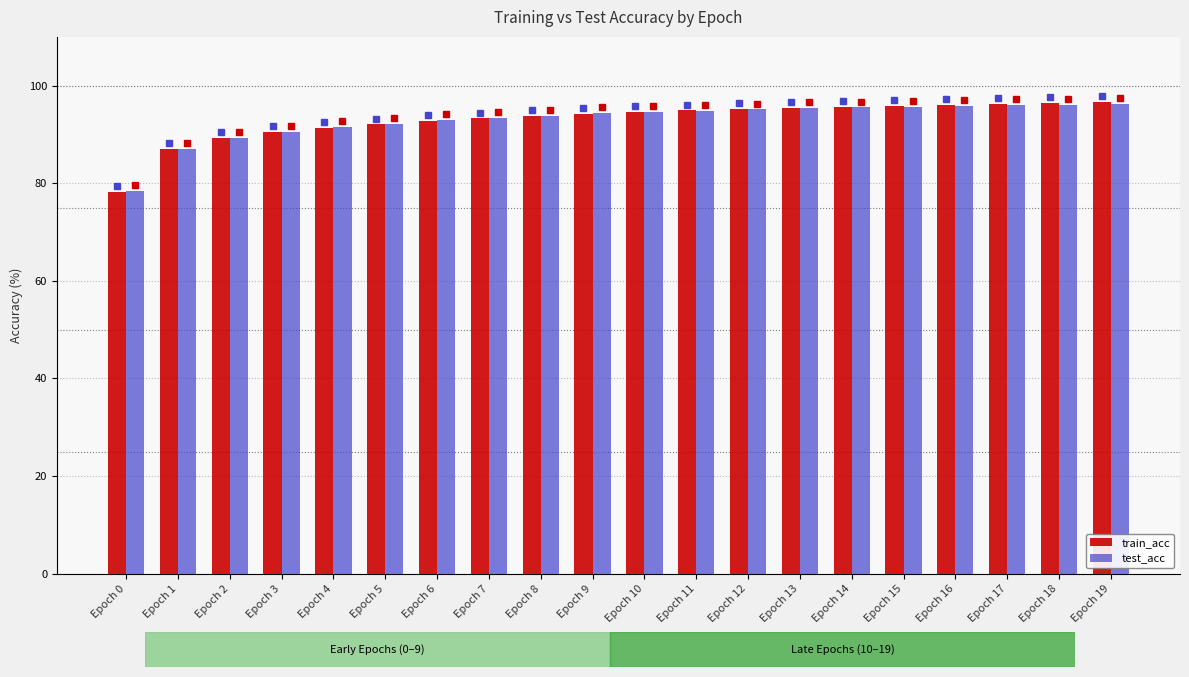

At how many categories does at least one series exceed 83?

19